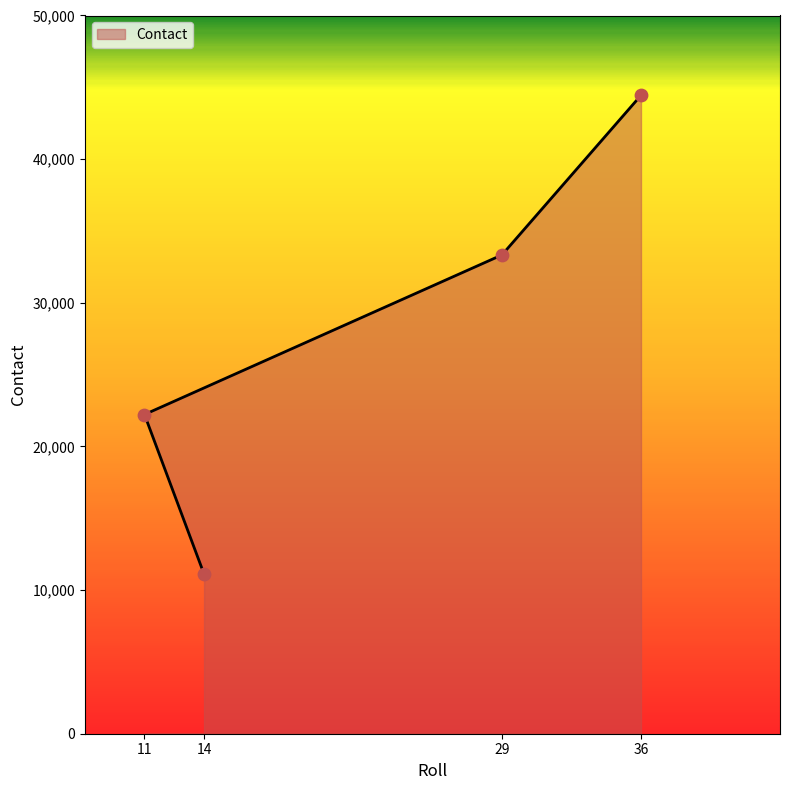

What is the change in value from 14 to 11?

+11111